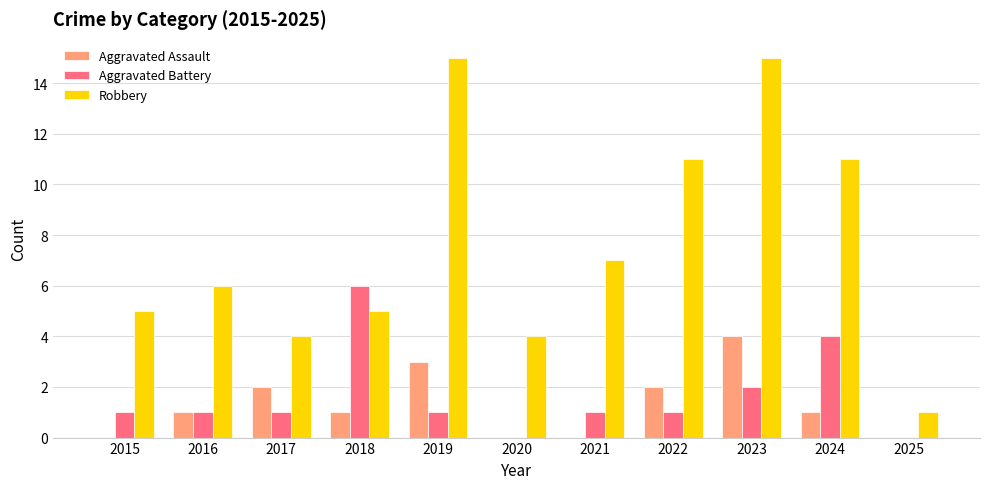

What is the sum of the Robbery values at 2019 and 2020?

19